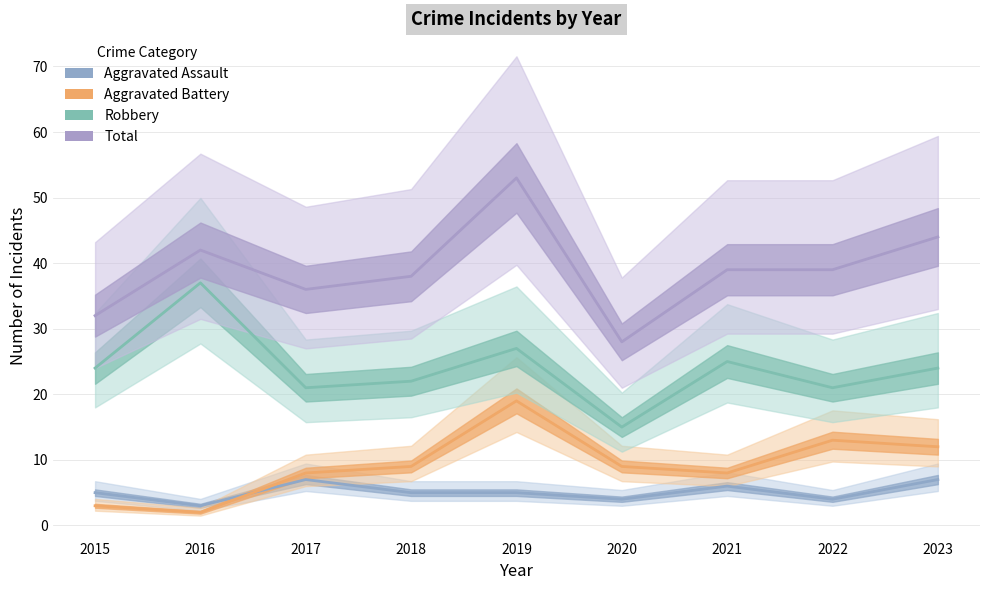

How many lines are shown in the chart?

4